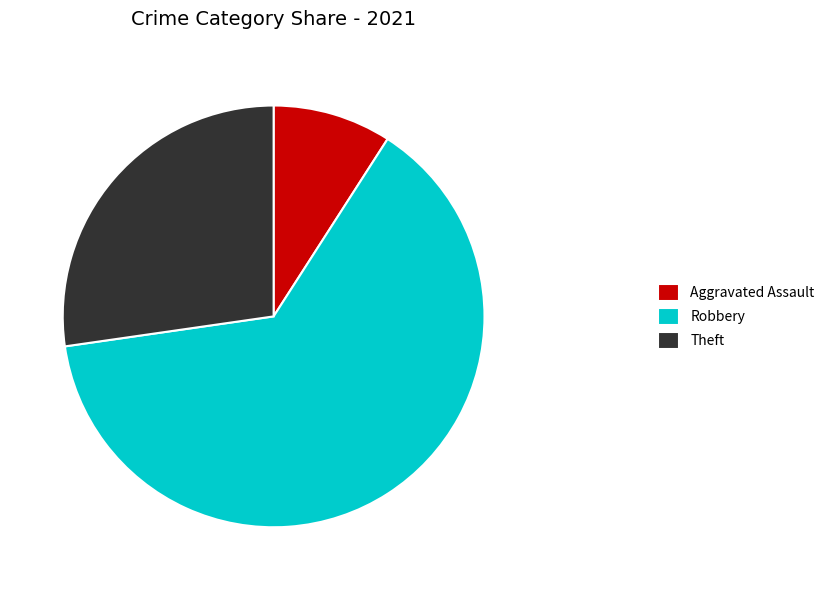

How many slices are in this pie chart?

3